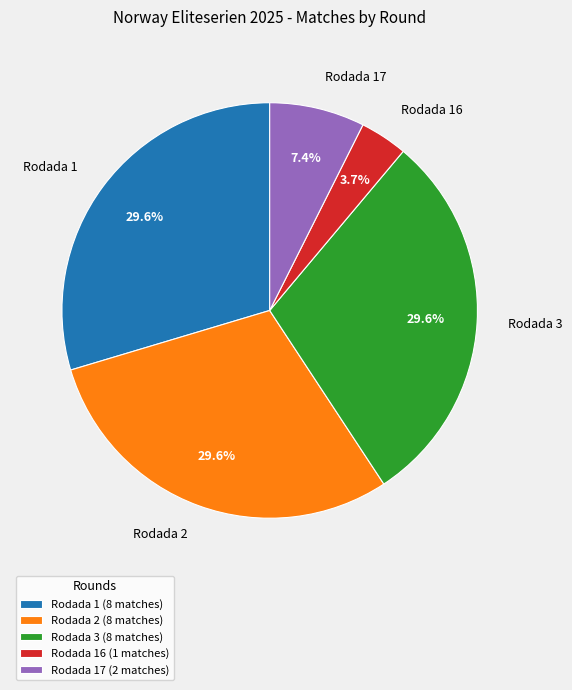

Is there any slice that represents more than half of the pie?

No